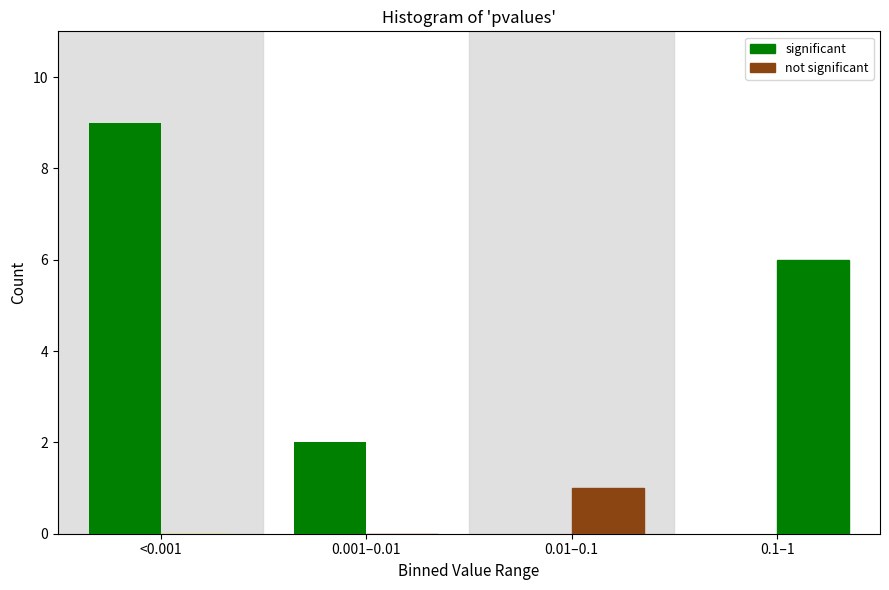

How many distinct data groups are displayed?

2